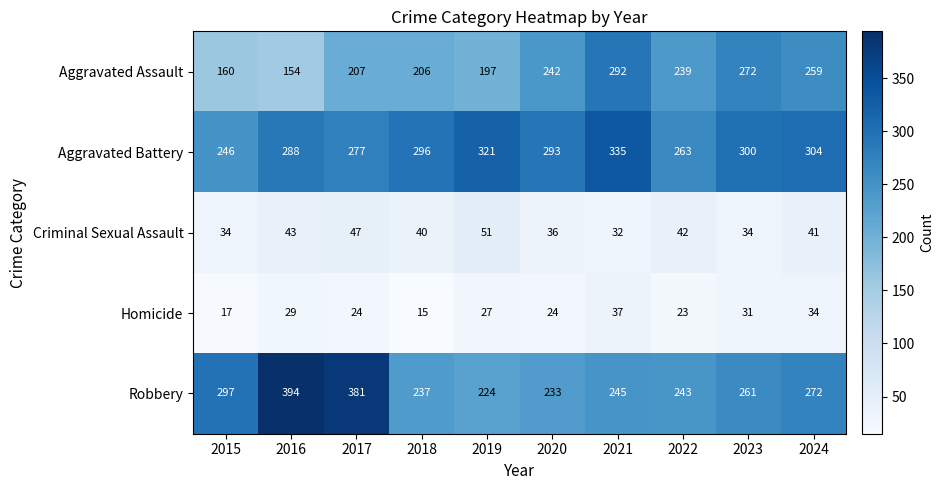

How many data points does each series have?

10